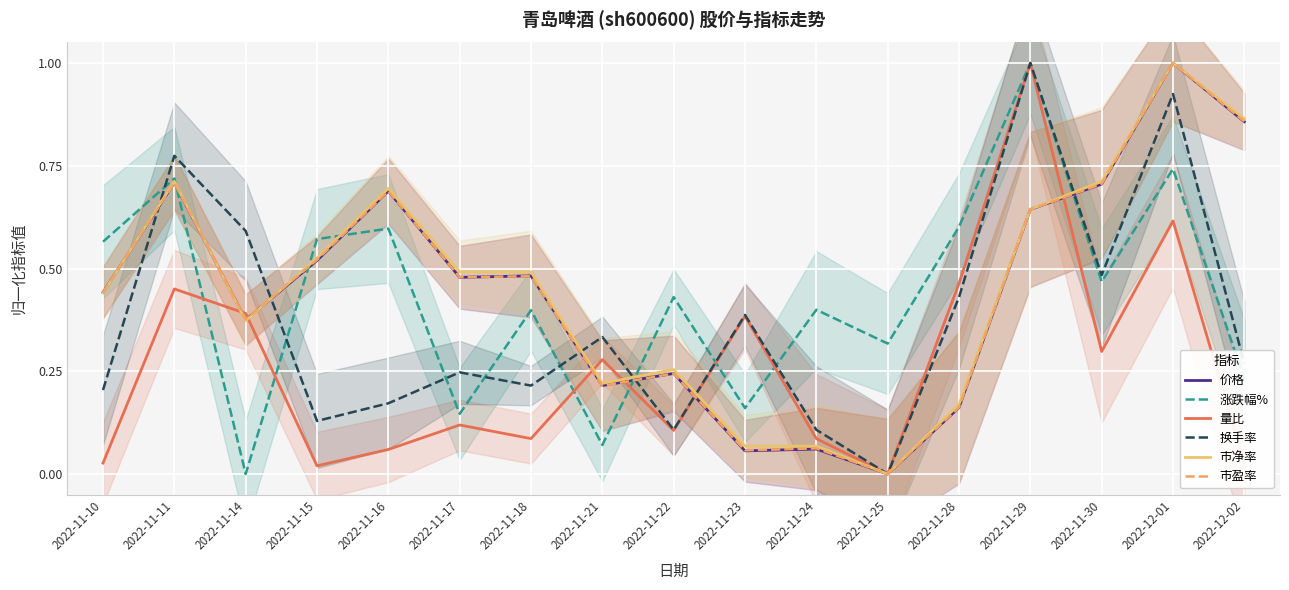

Is it true that 市盈率 equals 0.5 at 2022-11-15?

True